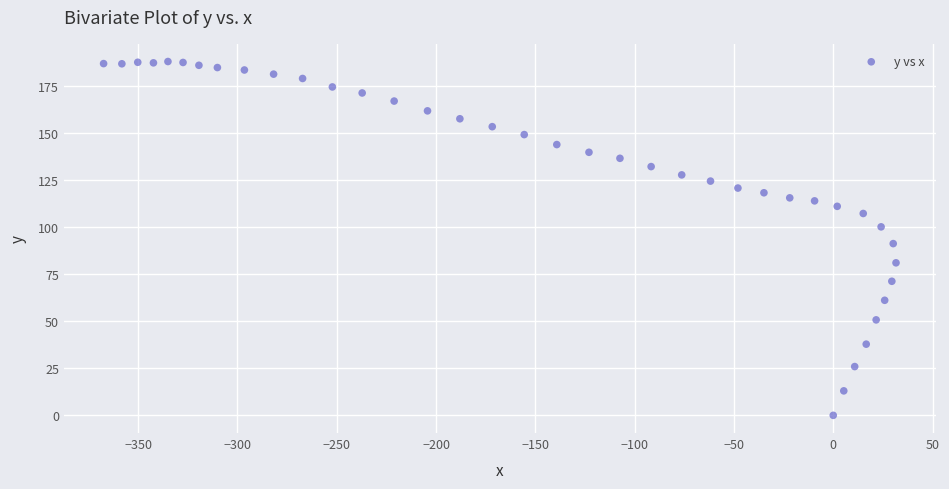

What is the range of Y values (max minus min)?

187.9